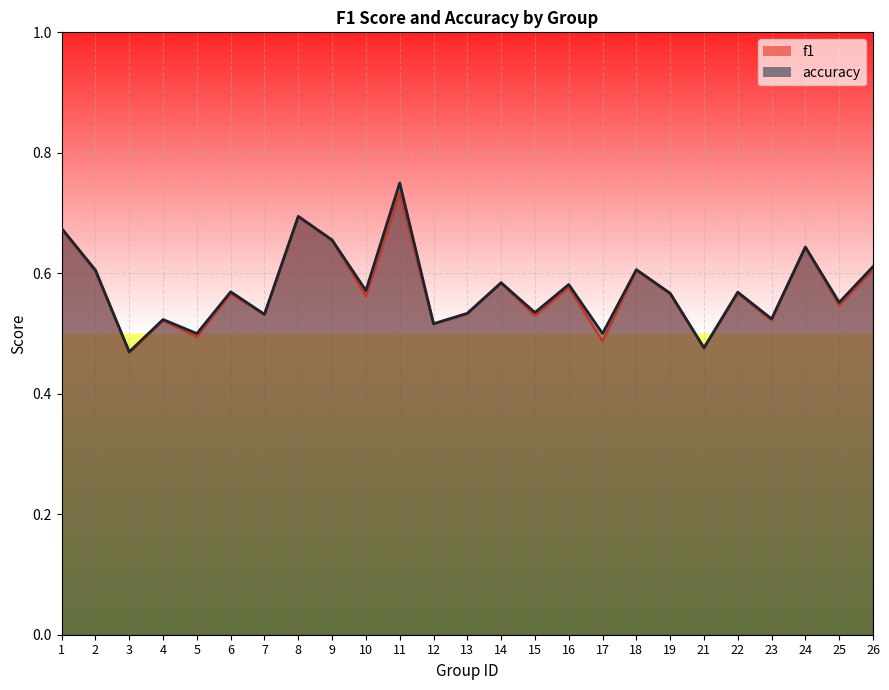

Rank the categories by accuracy value from highest to lowest.

11, 8, 1, 9, 24, 26, 18, 2, 14, 16, 10, 6, 22, 19, 25, 15, 13, 7, 23, 4, 12, 5, 17, 21, 3